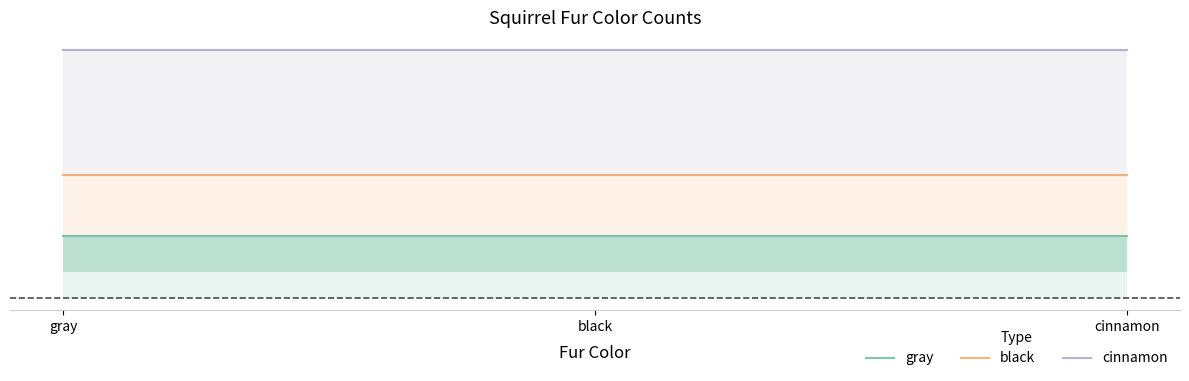

Is it true that black equals 17.7 at gray?

False